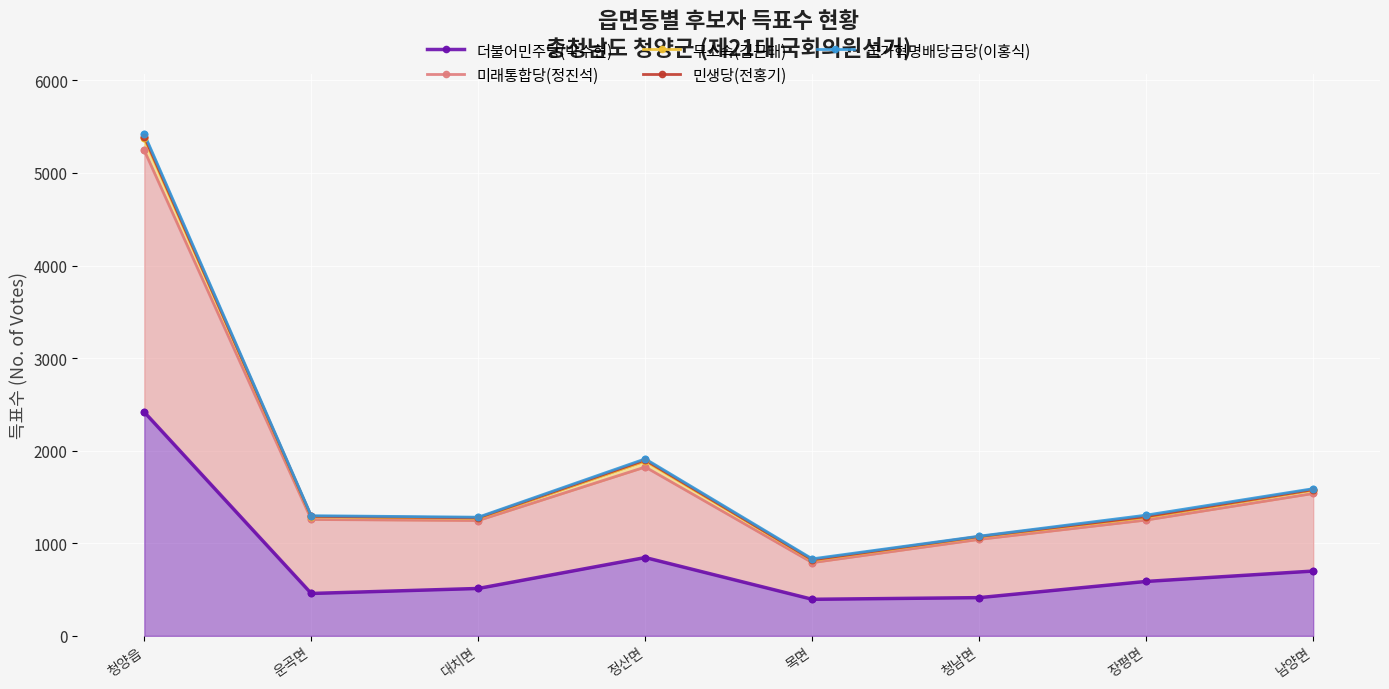

Which series has the largest total across all categories?

국가혁명배당금당(이홍식)